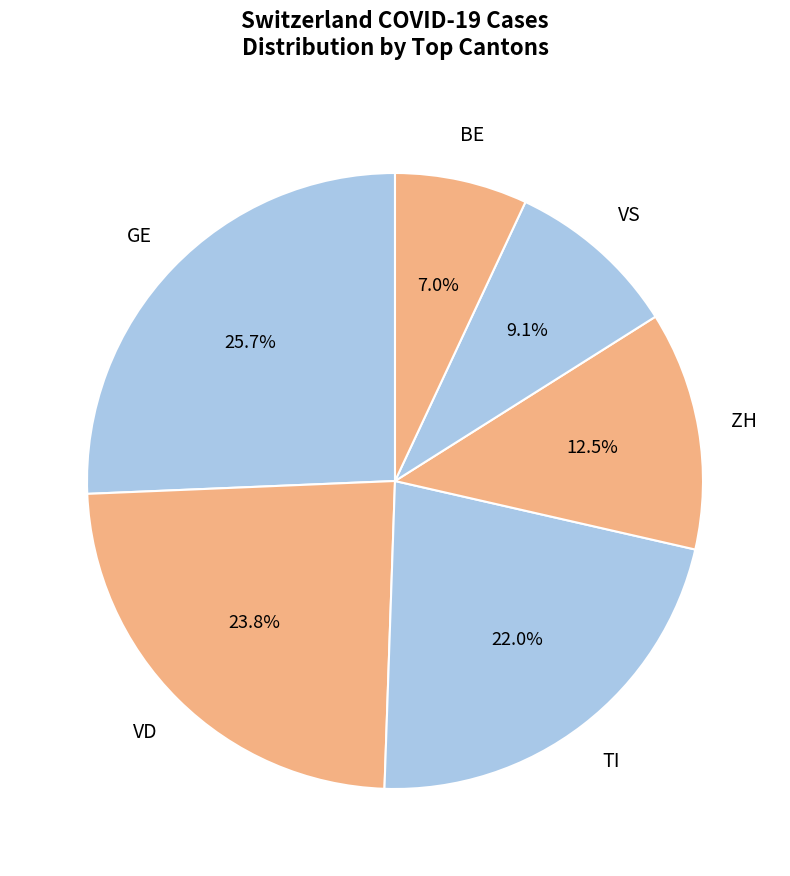

Does any single category account for the majority?

No